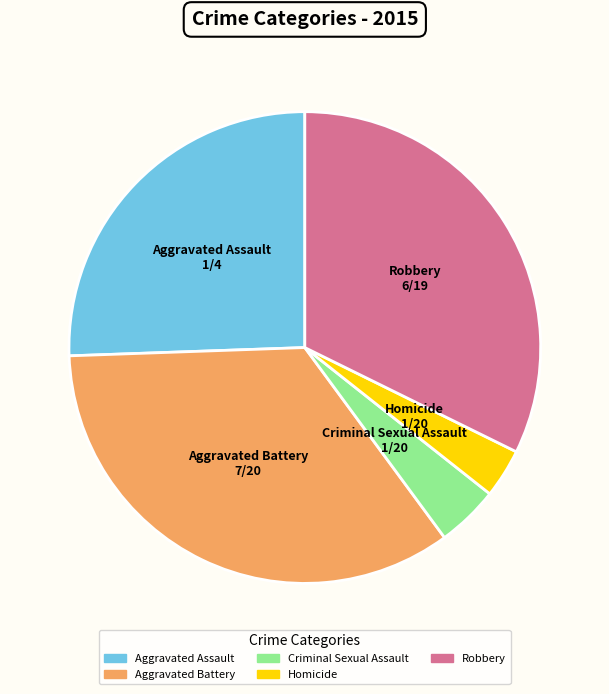

Does Criminal Sexual Assault represent more than half of the total?

No